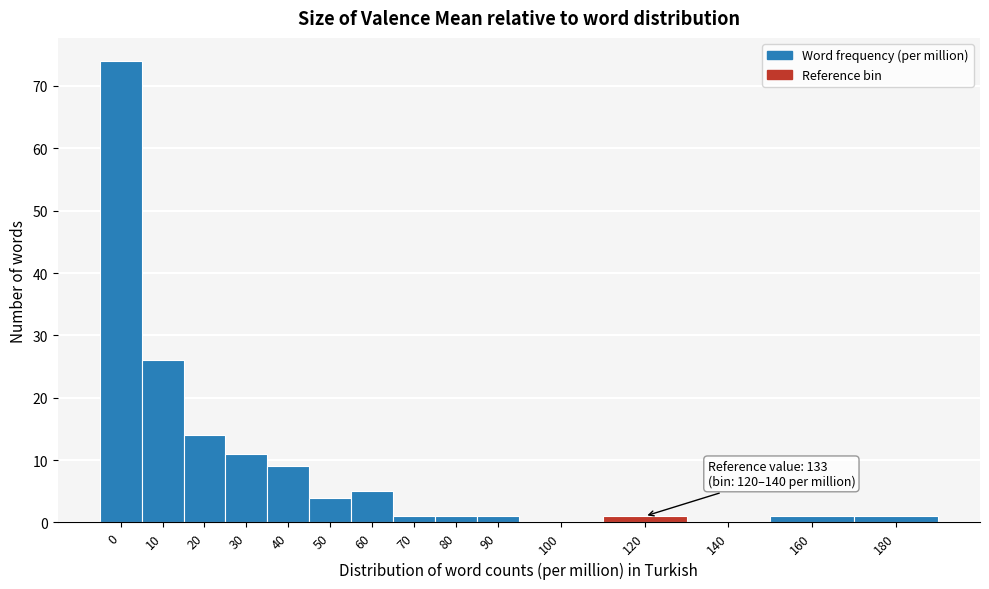

Reading left to right, what are all the values shown in this chart?

0=74	10=26	20=14	30=11	40=9	50=4	60=5	70=1	80=1	90=1	100=0	120=1	140=0	160=1	180=1